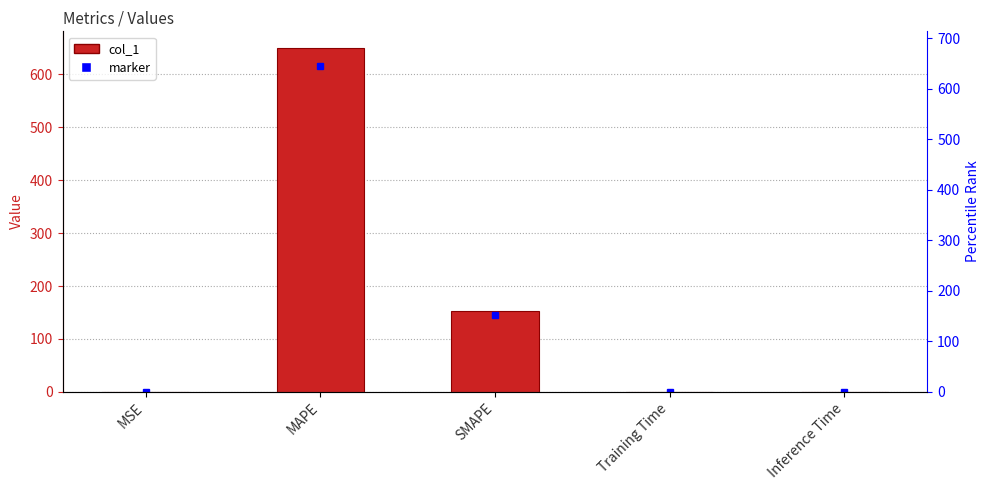

The value at Inference Time is 0.6. True or false?

False